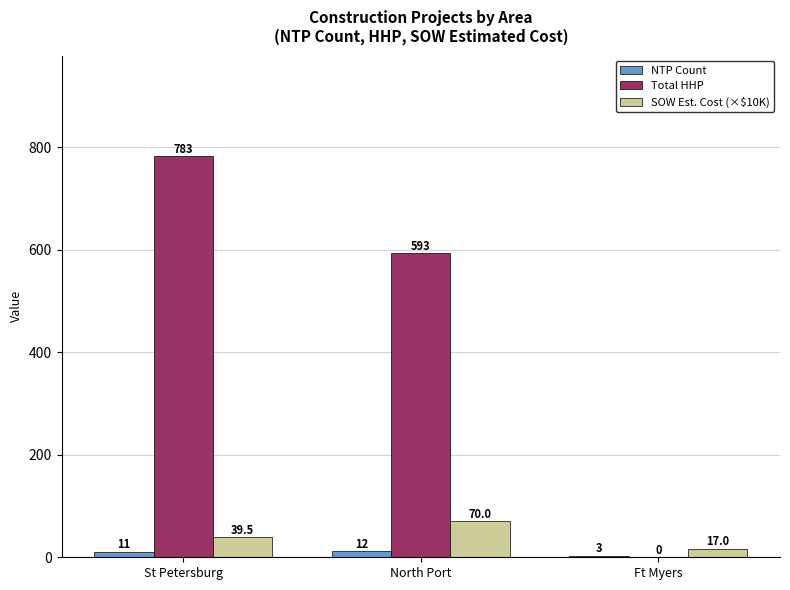

Reading left to right, what are all the values shown in this chart?

NTP Count: 11.0	12.0	3.0
Total HHP: 783.0	593.0	0.0
SOW Est. Cost (×$10K): 39.5	70.0	17.0